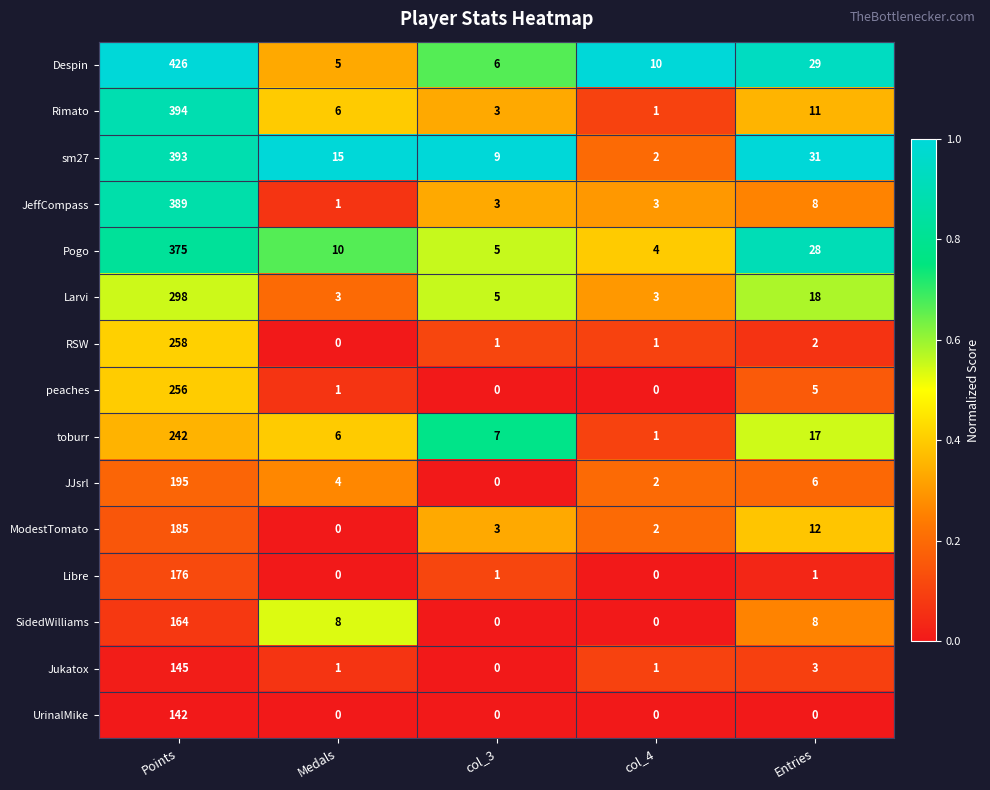

The Jukatox series shows 2 at Entries. True or false?

False